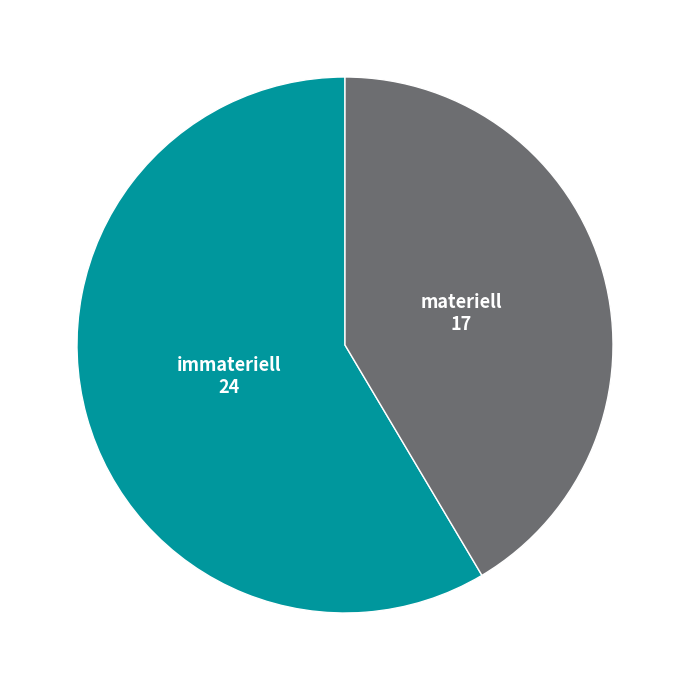

Which slice represents more than half of the pie?

immateriell